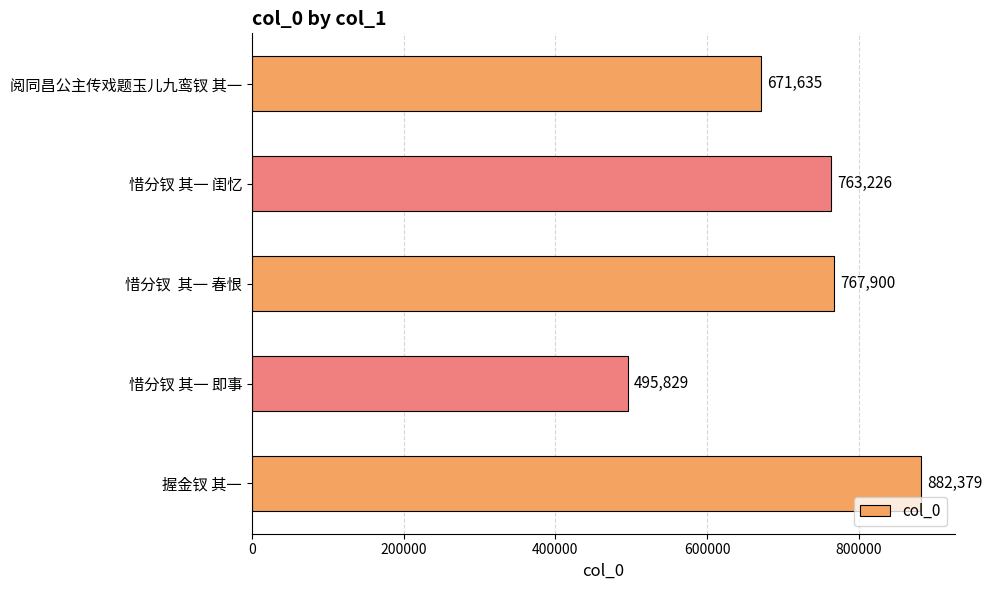

Approximately how many times larger is the value at 惜分钗 其一 闺忆 compared to 阅同昌公主传戏题玉儿九鸾钗 其一?

1.1